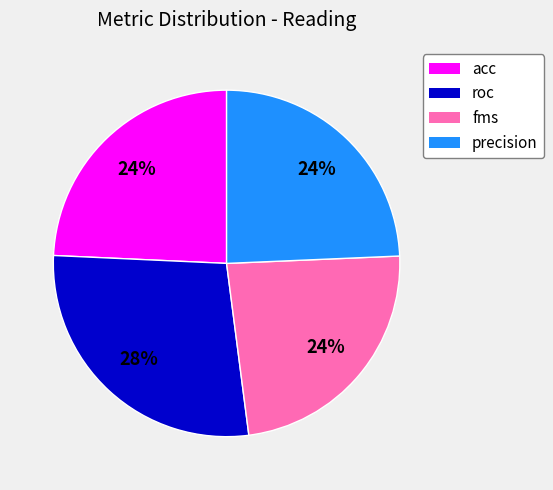

How many slices are in this pie chart?

4